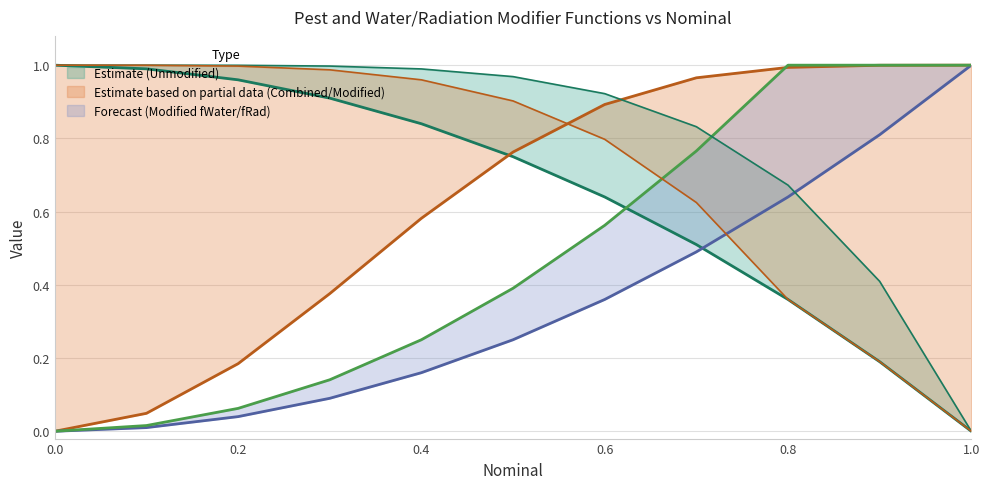

What is the greatest value displayed?

1.0